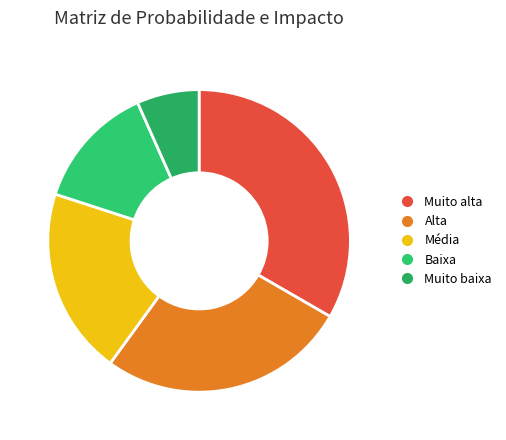

To the nearest percent, what percentage of the pie is Alta?

27%